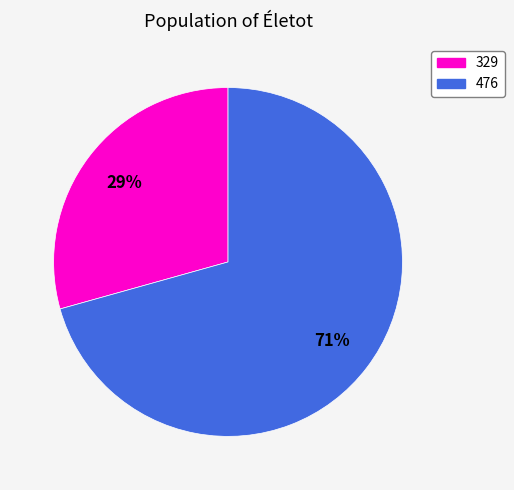

To the nearest percent, what is the average slice percentage?

50%